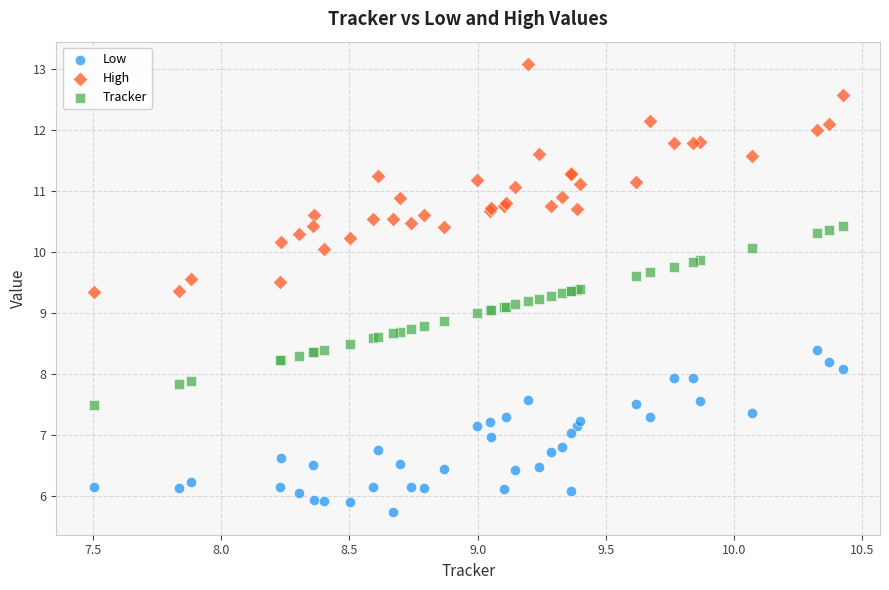

Which series has the widest spread of Y values?

High